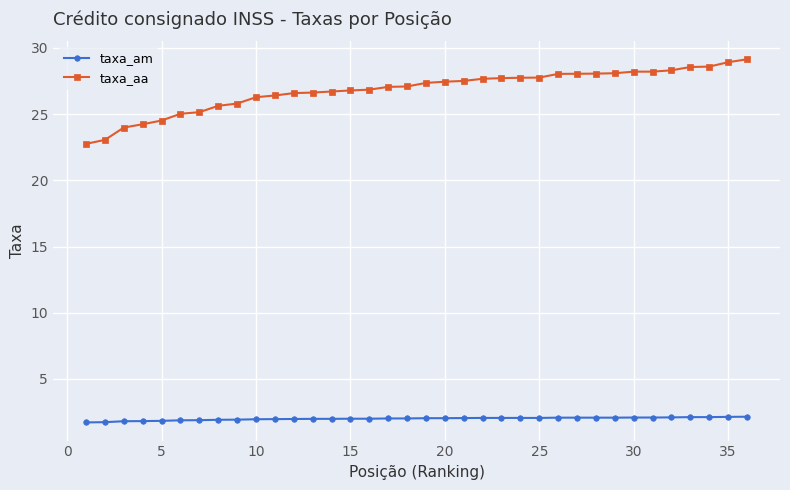

What is the value of the taxa_aa point at the 32nd from the left?

28.3